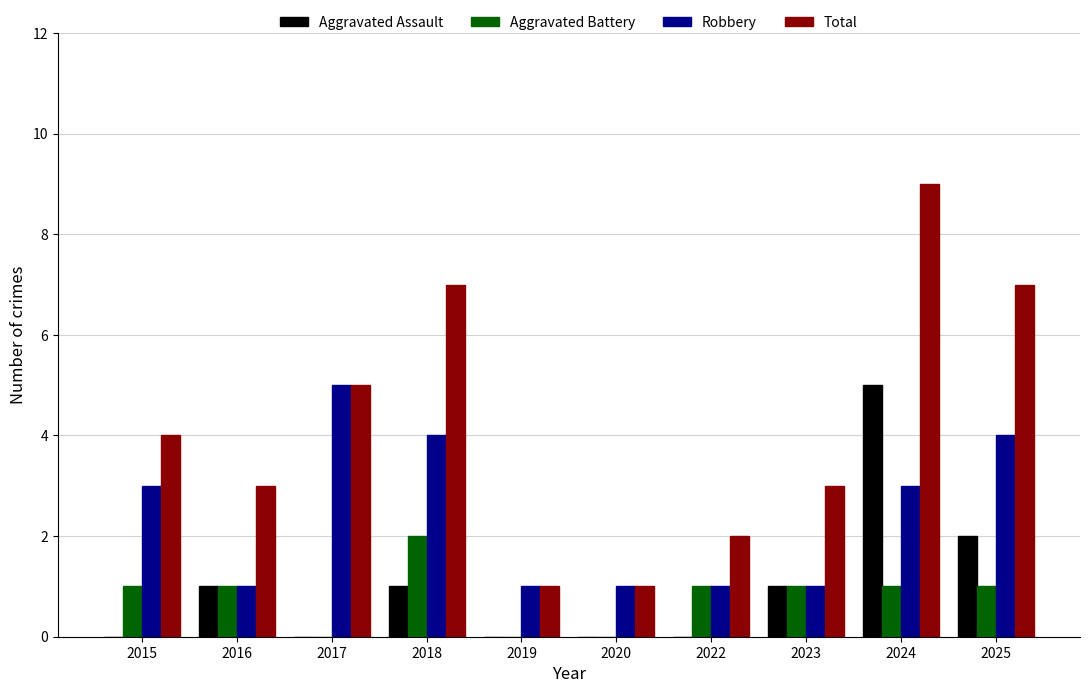

What is the greatest value displayed?

9